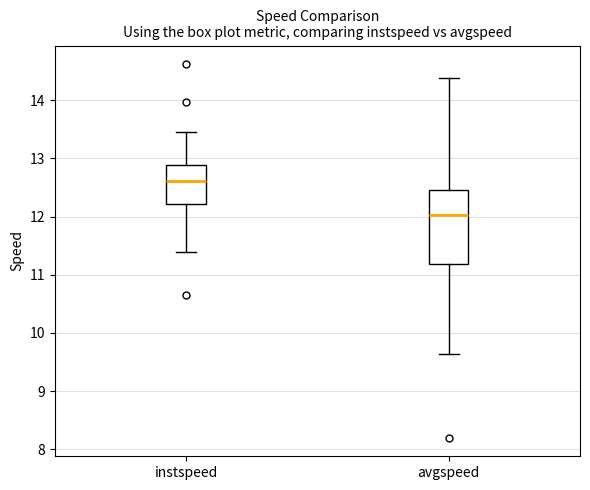

Which box is the tallest, from its lower edge to its upper edge?

avgspeed